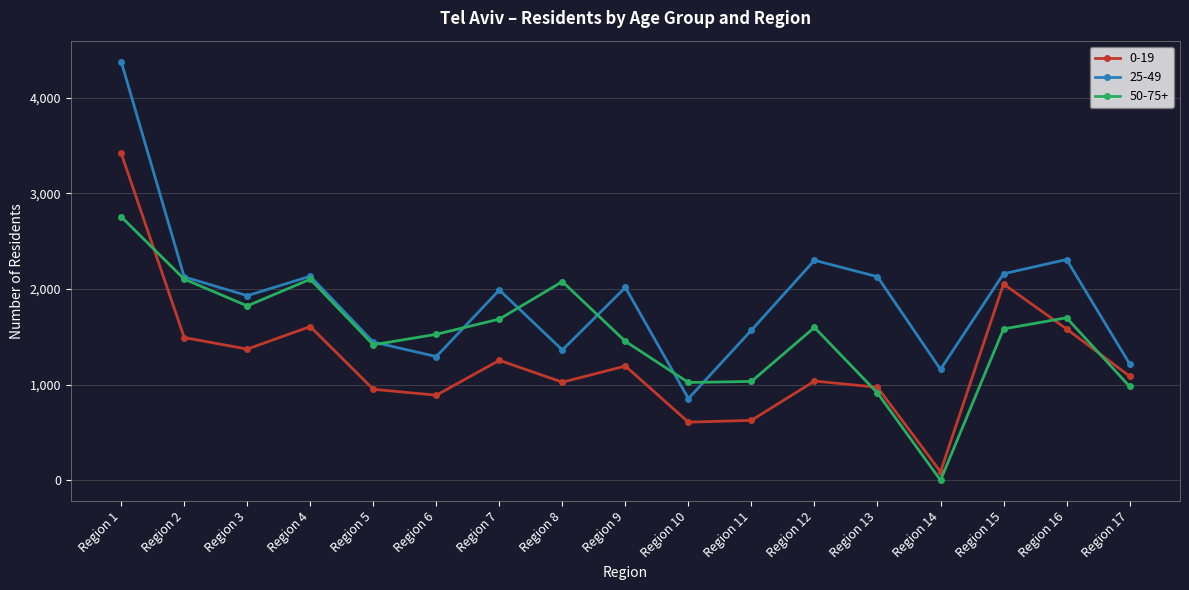

At Region 12, list the series in order from largest to smallest.

25-49, 50-75+, 0-19